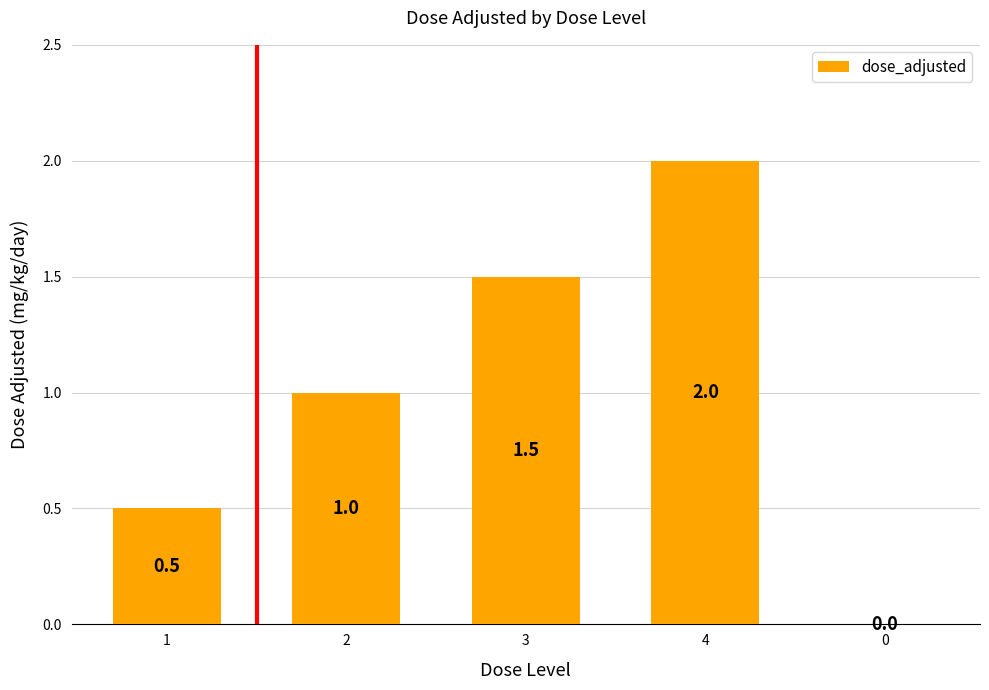

Where is the data nearest to the value 1?

2